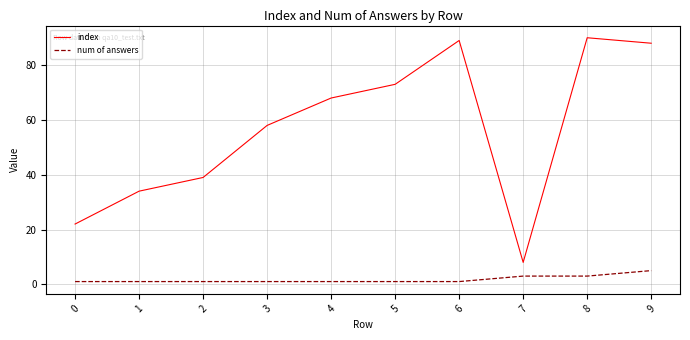

How many values in the index series are below 68?

5